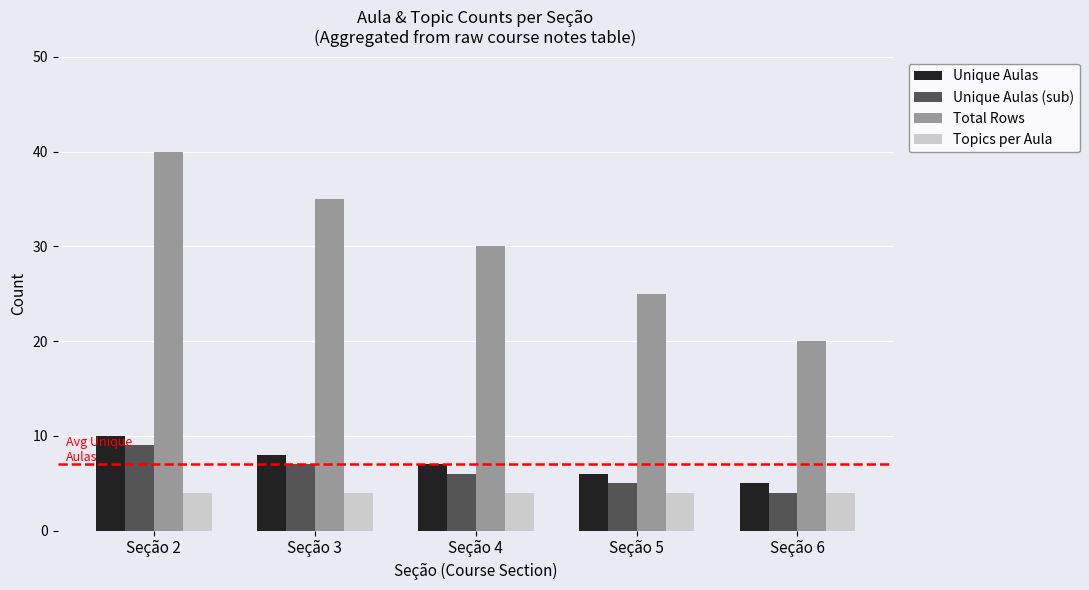

What is the total value across all series at Seção 4?

47